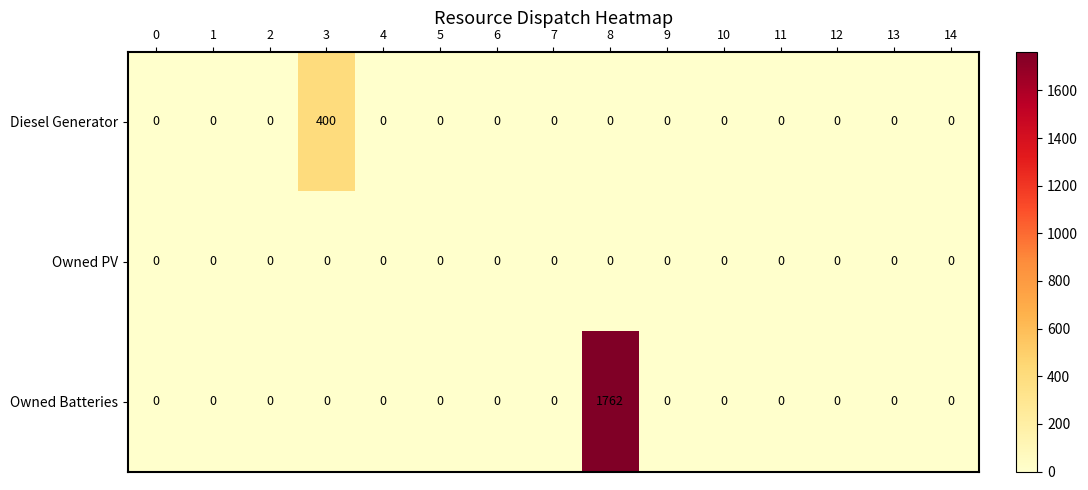

List the series in order of their overall mean, highest first.

Owned Batteries, Diesel Generator, Owned PV